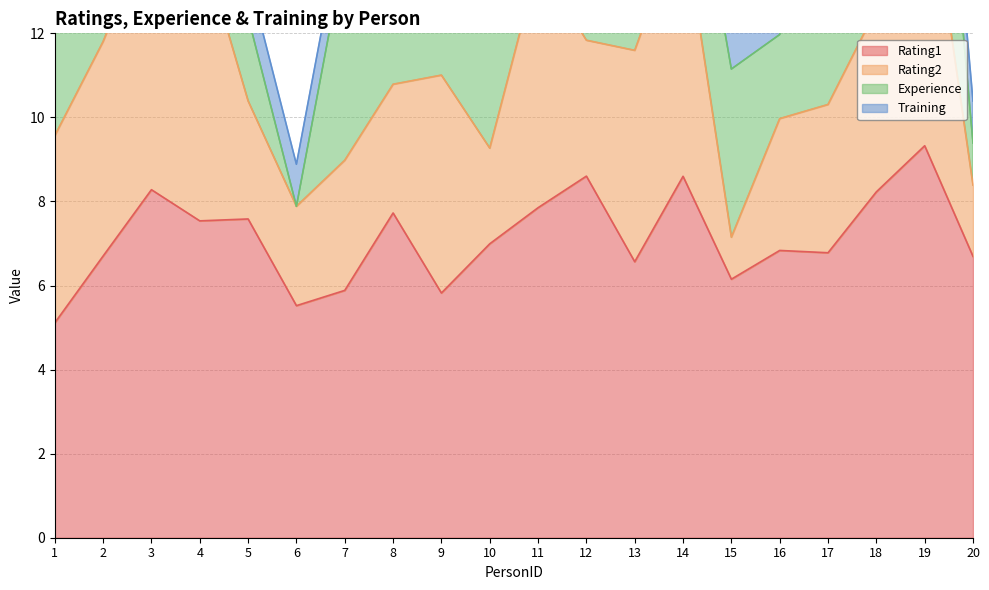

How many lines are shown in the chart?

4